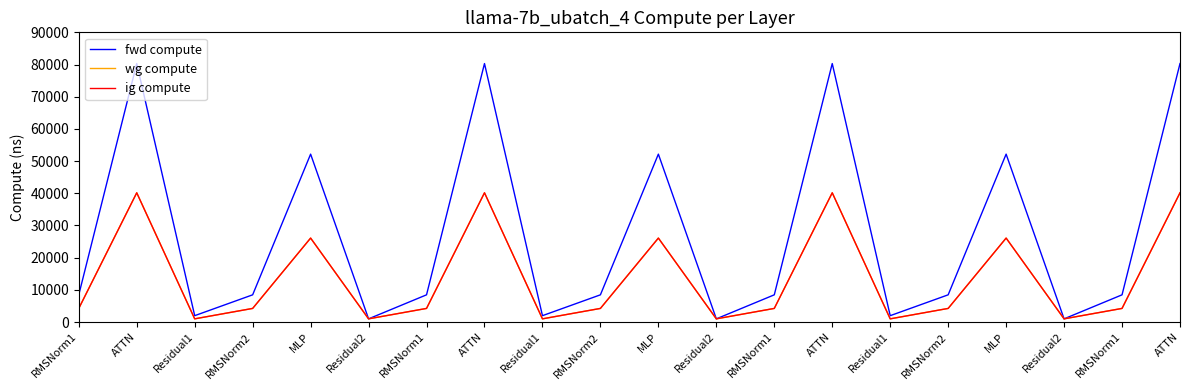

True or false: ig compute and fwd compute intersect in this chart.

False